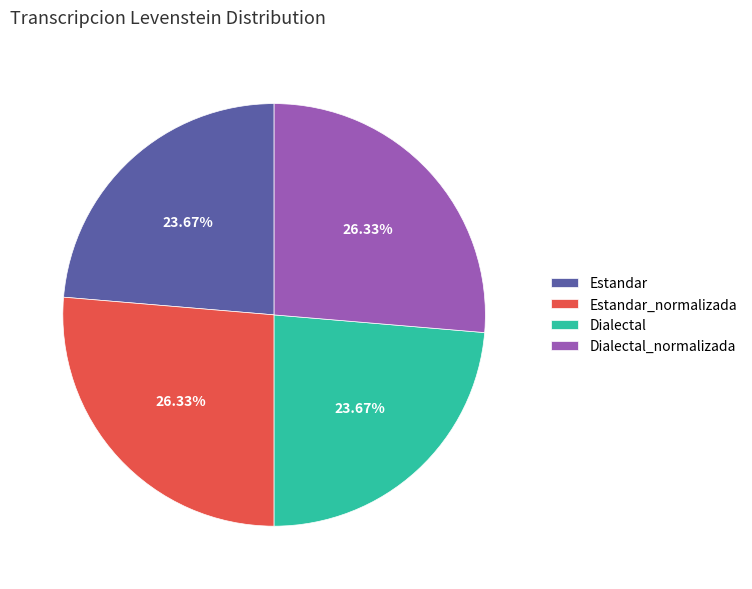

True or false: Estandar_normalizada accounts for 35% of the total.

False